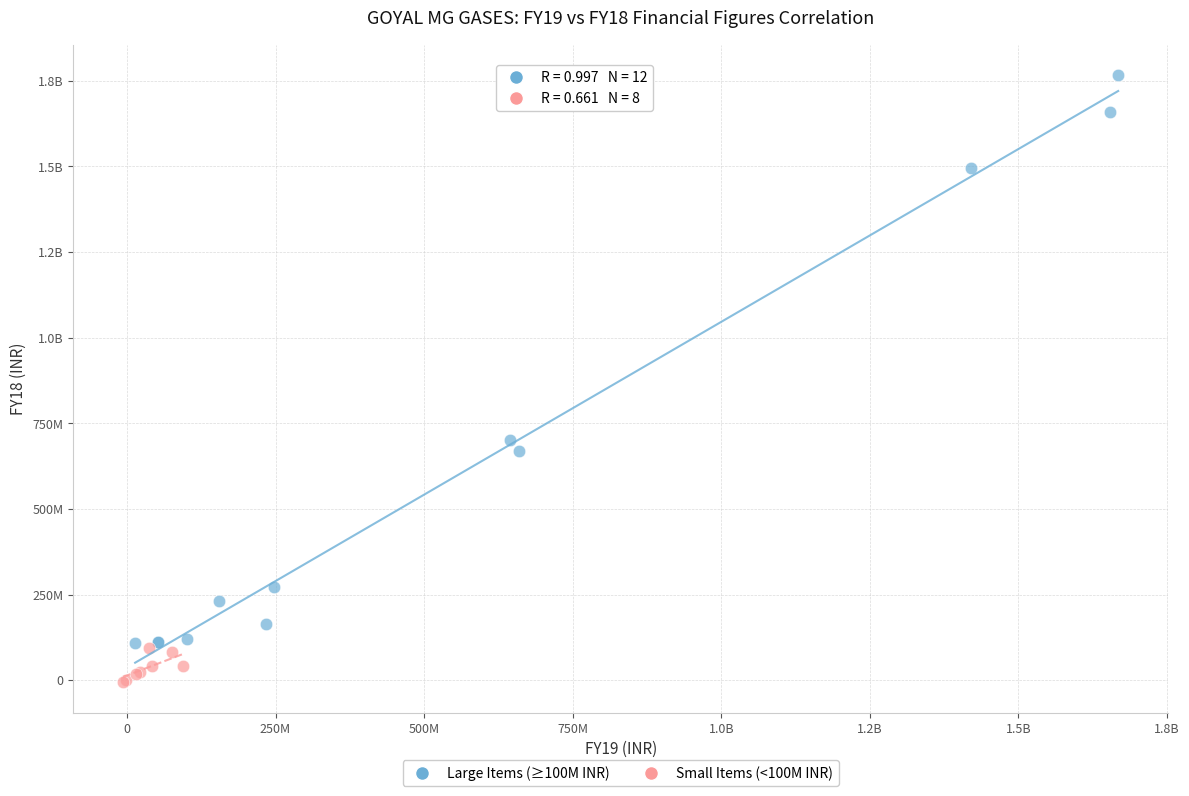

What are all the series names shown in the legend?

Large Items (≥100M INR), Small Items (<100M INR)